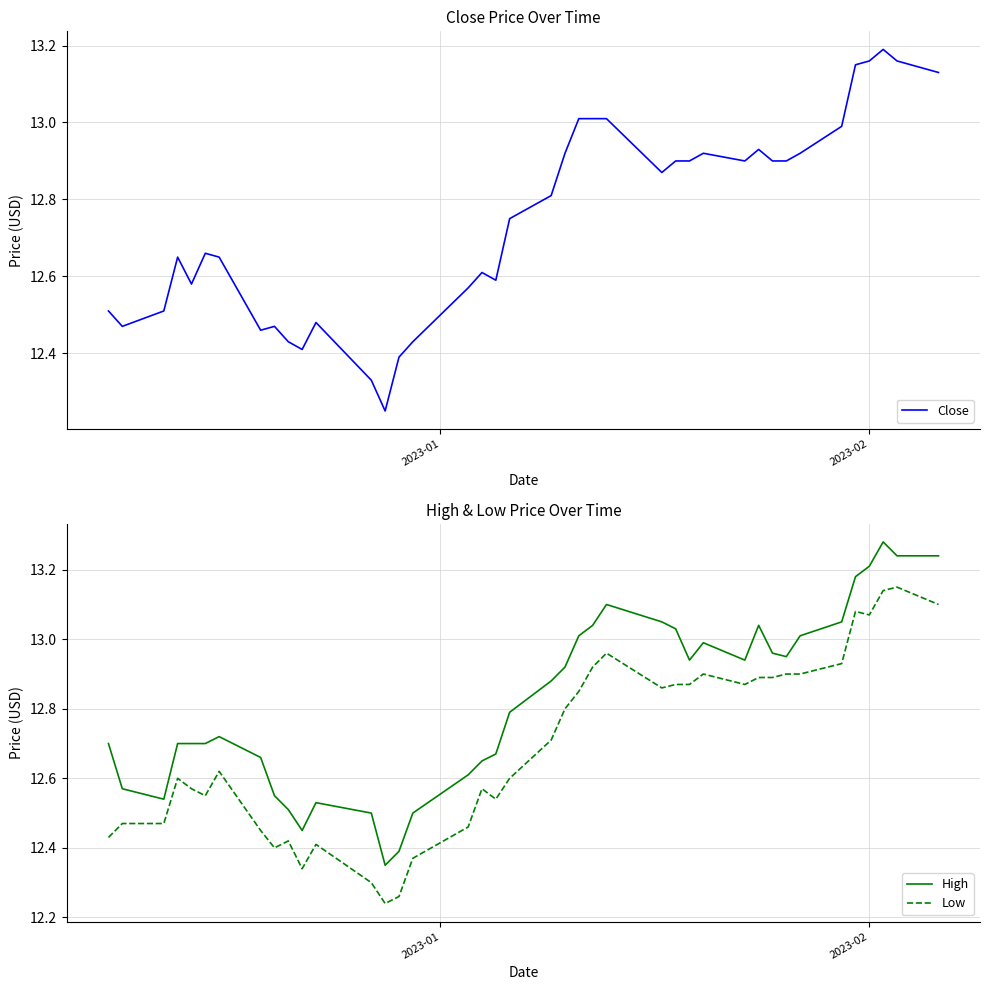

List the series in order of their overall mean, highest first.

High, Close, Low